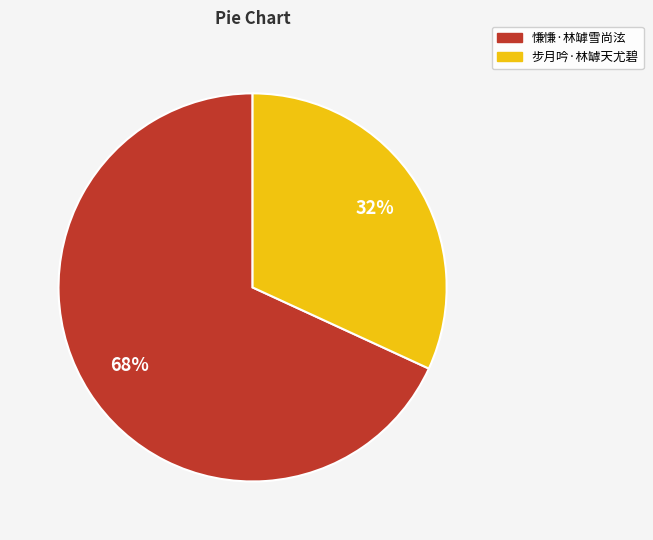

How many segments does this pie chart have?

2